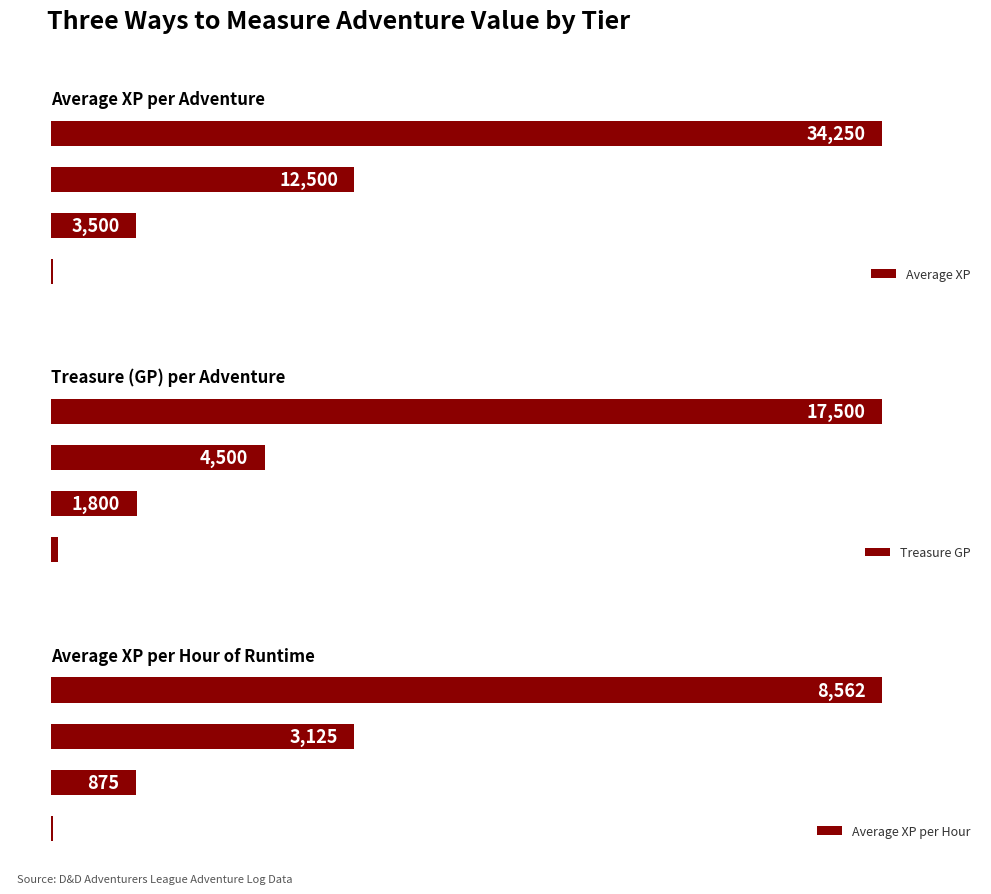

How many bars are there in total?

12